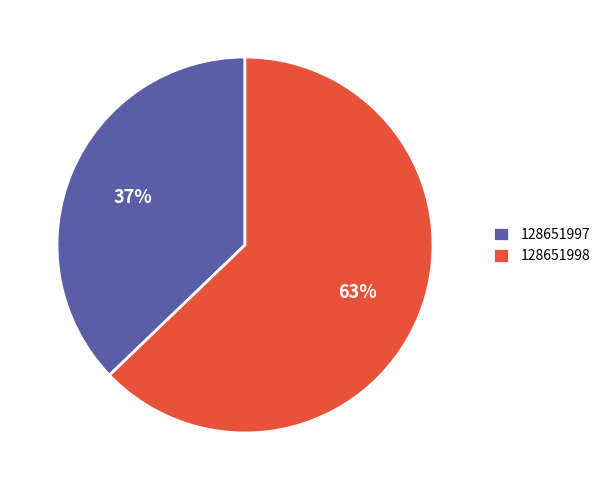

Is it true that 128651998 is 63% of the pie?

True